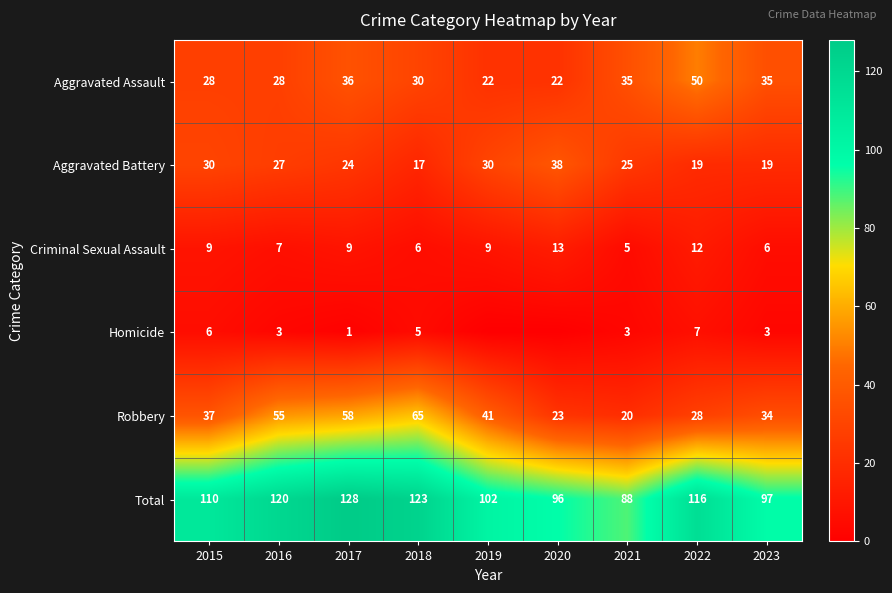

What is the lowest value of the Aggravated Assault series?

22